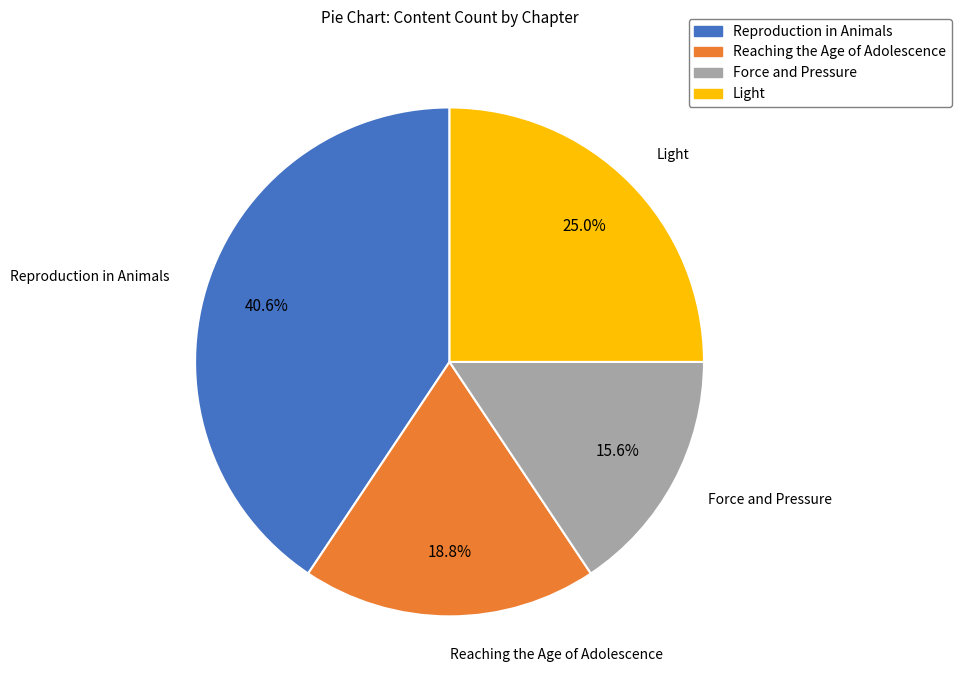

Approximately how many times larger is the value at Light compared to Reproduction in Animals?

0.6